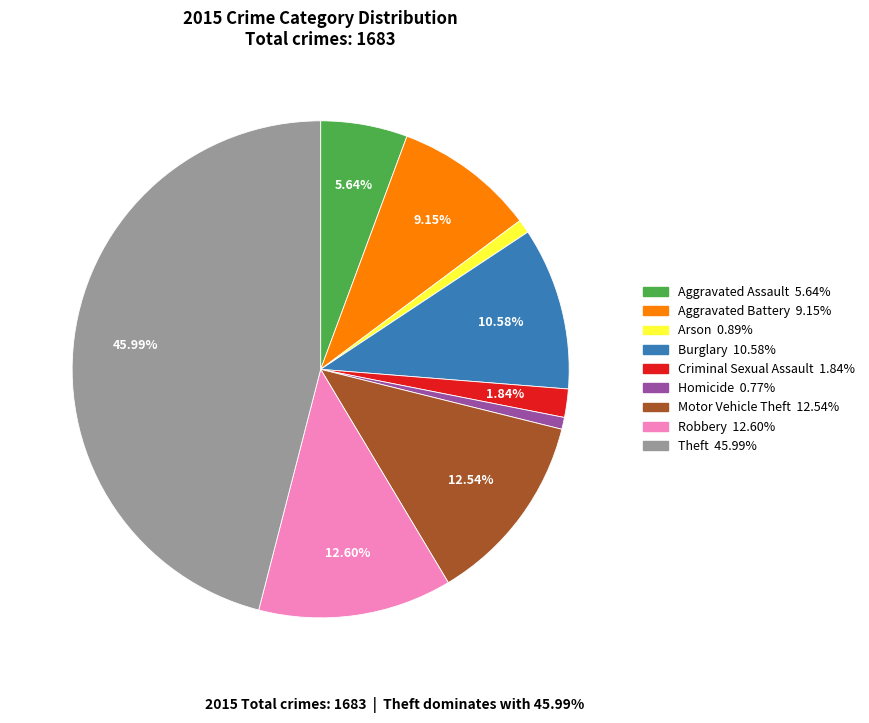

Which slice is the largest?

Theft